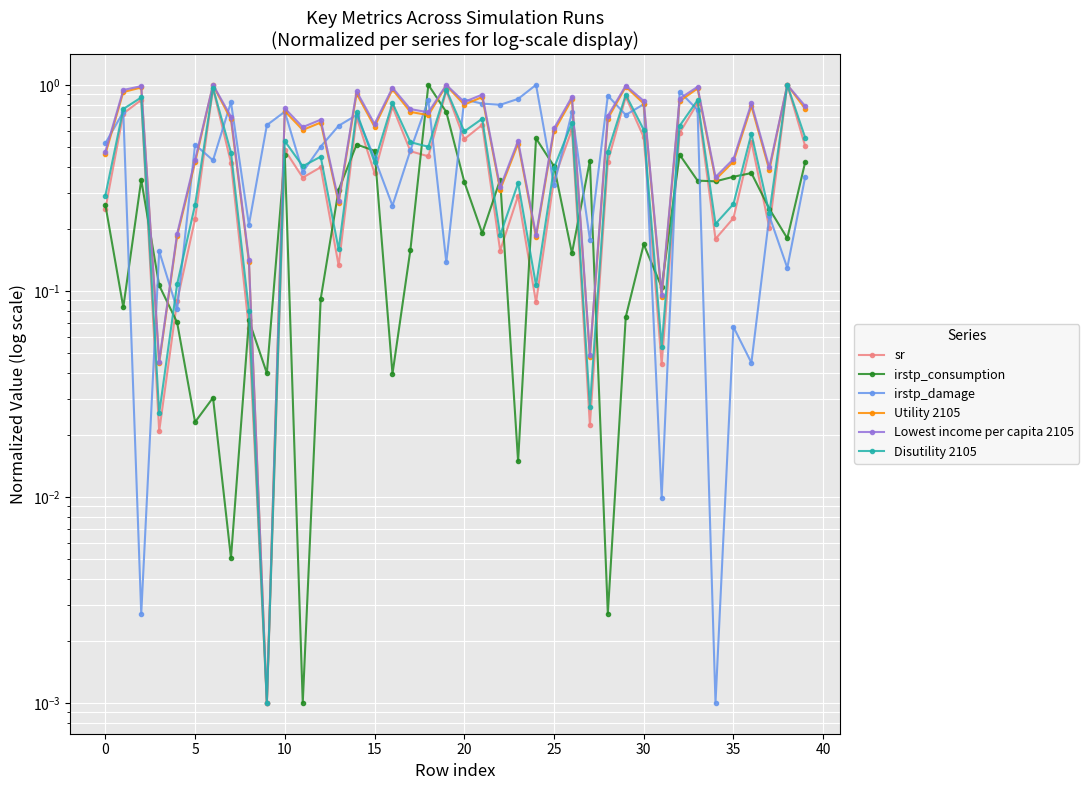

The sr series shows 0.2 at 11. True or false?

False